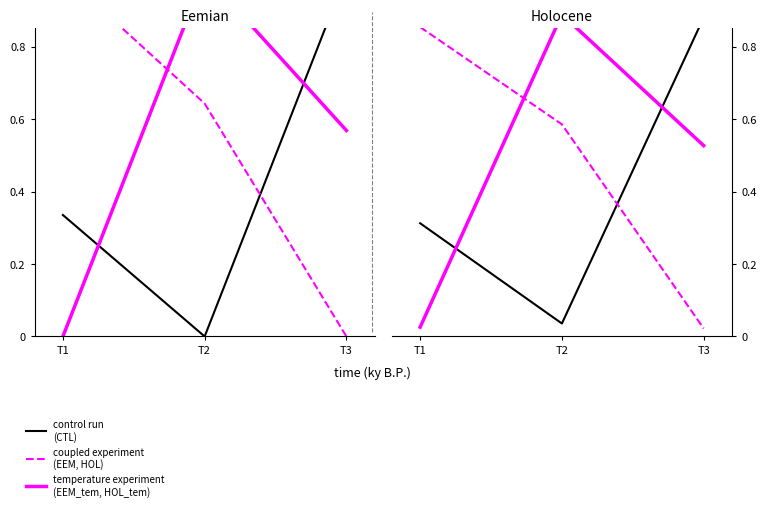

Rank the categories by temperature experiment (EEM_tem, HOL_tem) value from lowest to highest.

T1, T3, T2